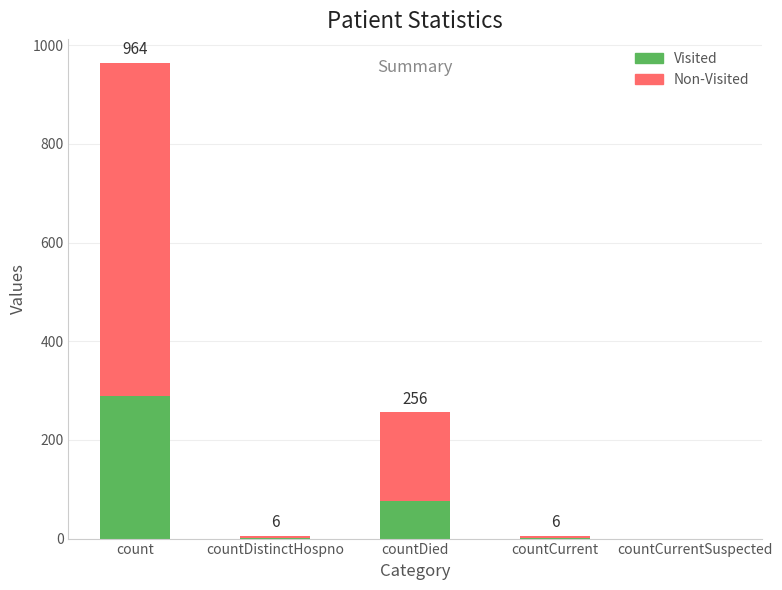

Where is Visited nearest to the value 144?

countDied